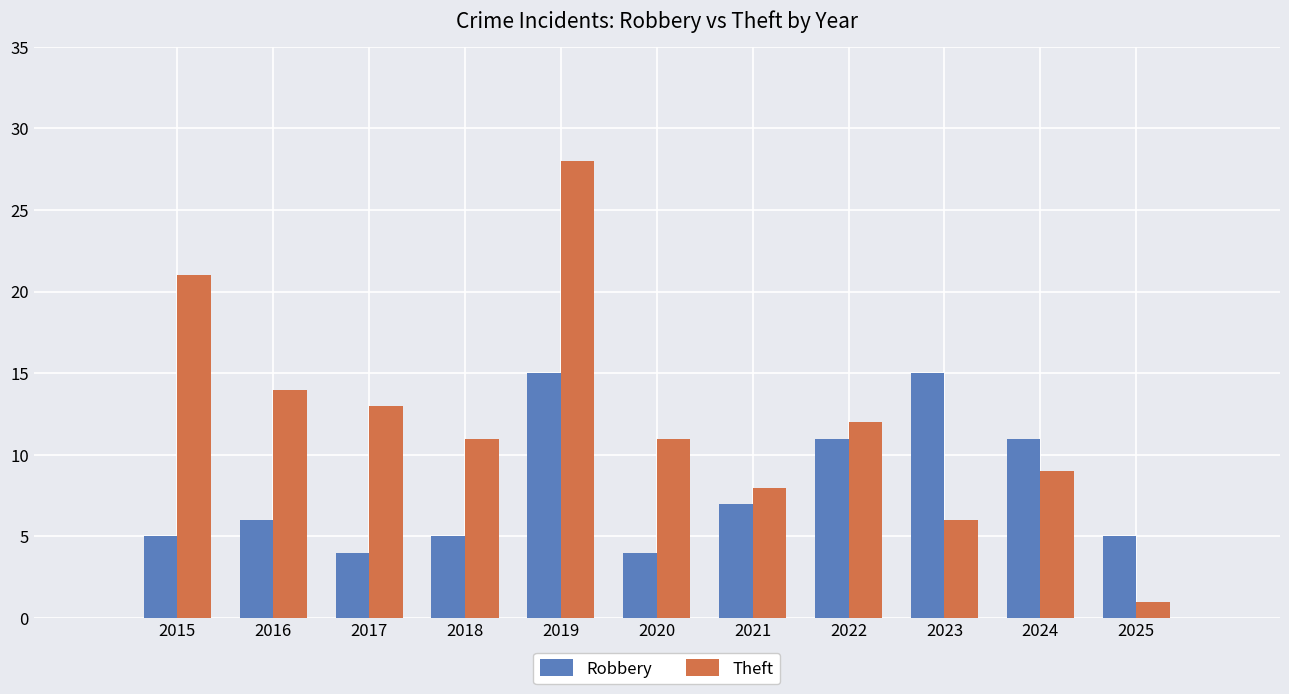

How many bars are there in each group?

2